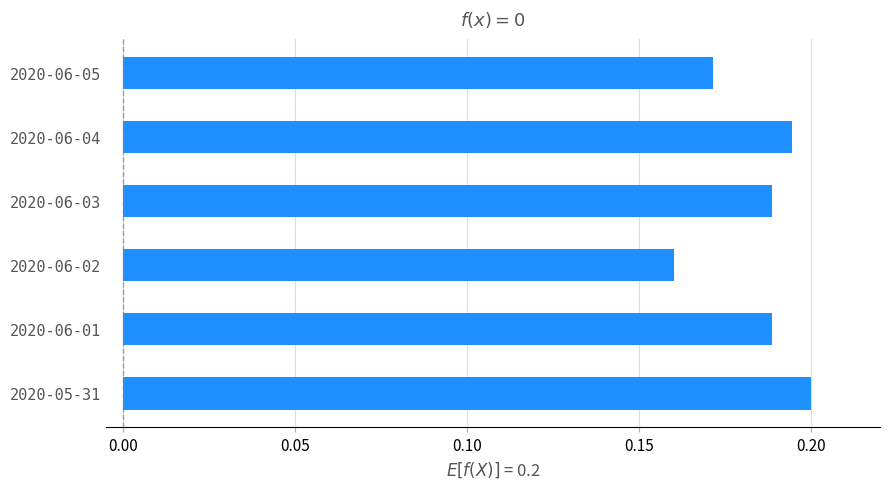

What is the sum of all values?

1.1